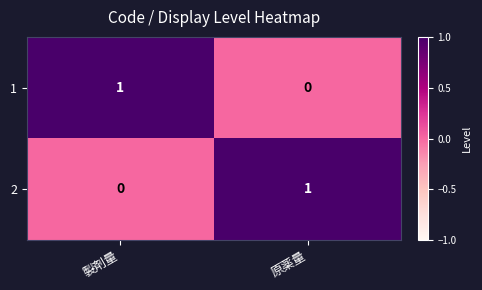

Reading right to left, what are all the values shown in this chart?

1: 原薬量=0	製剤量=1
2: 原薬量=1	製剤量=0